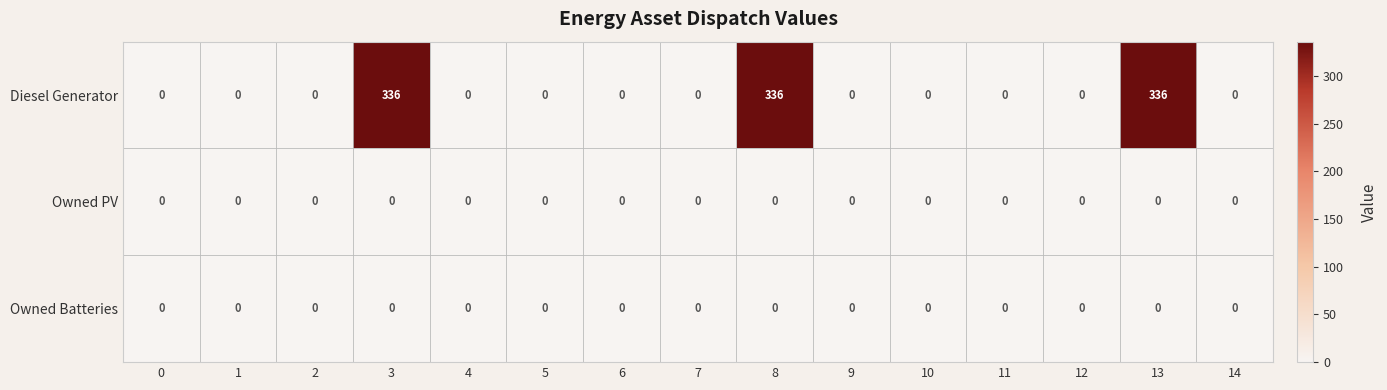

What is the maximum value shown in the chart?

336